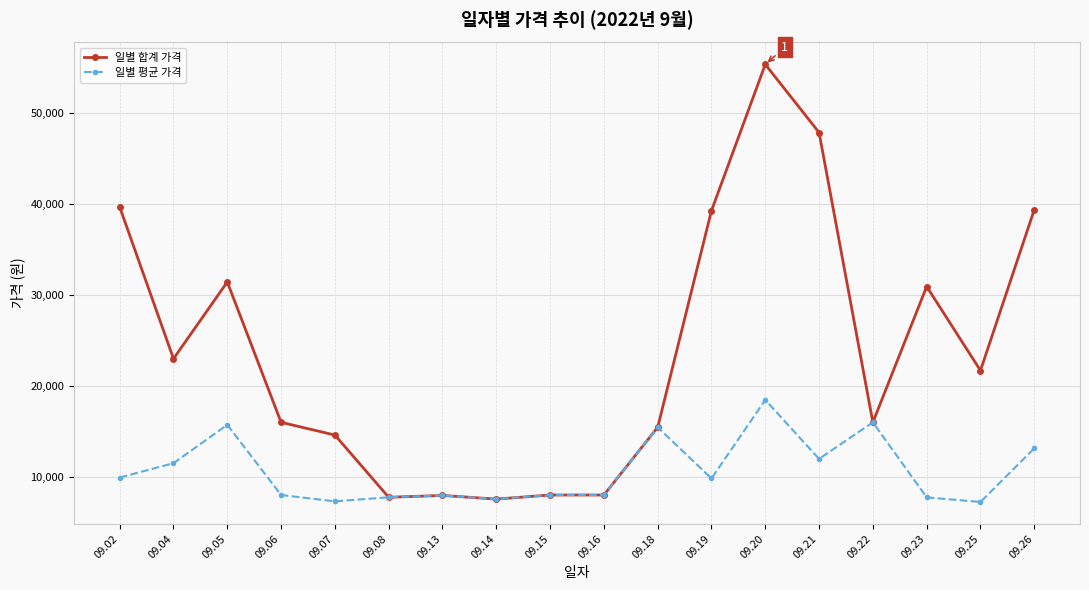

At how many categories does at least one series exceed 30373?

7